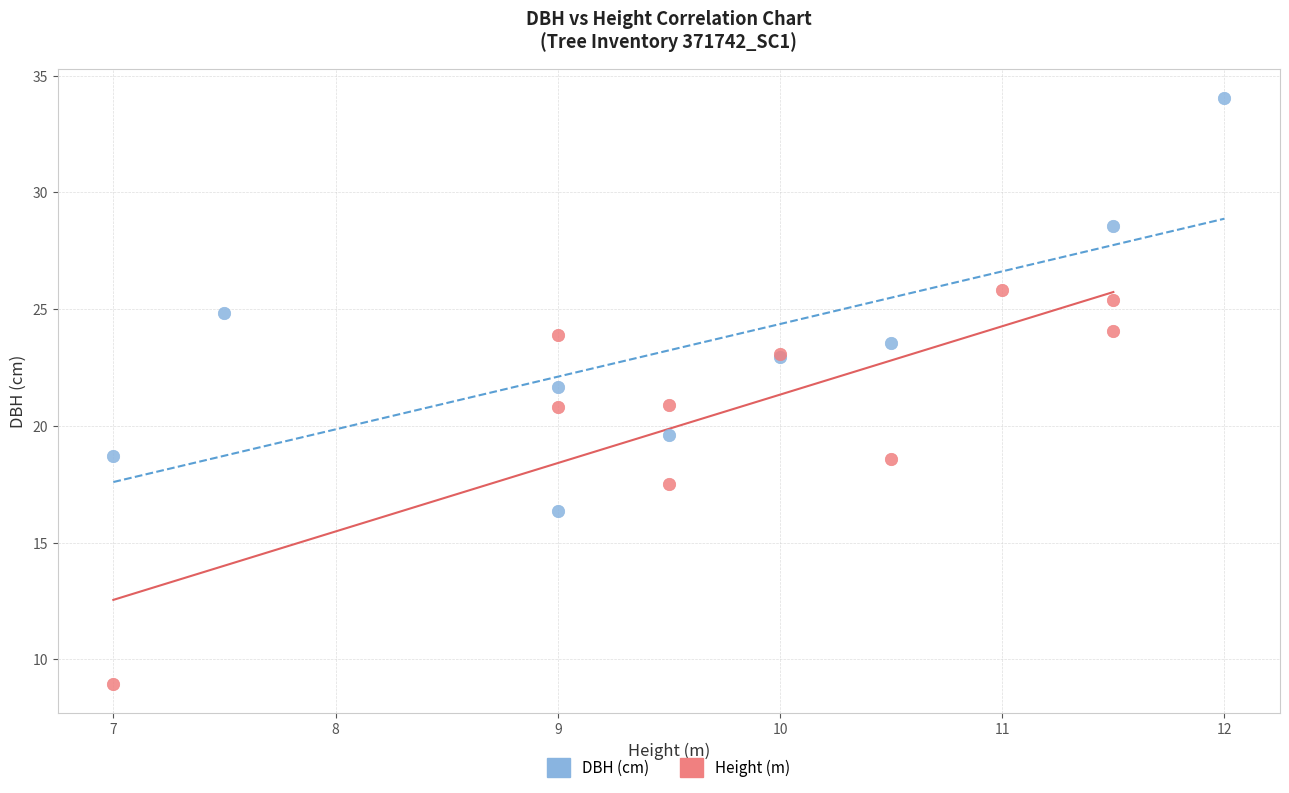

Which series contains the highest Y value?

DBH (cm)